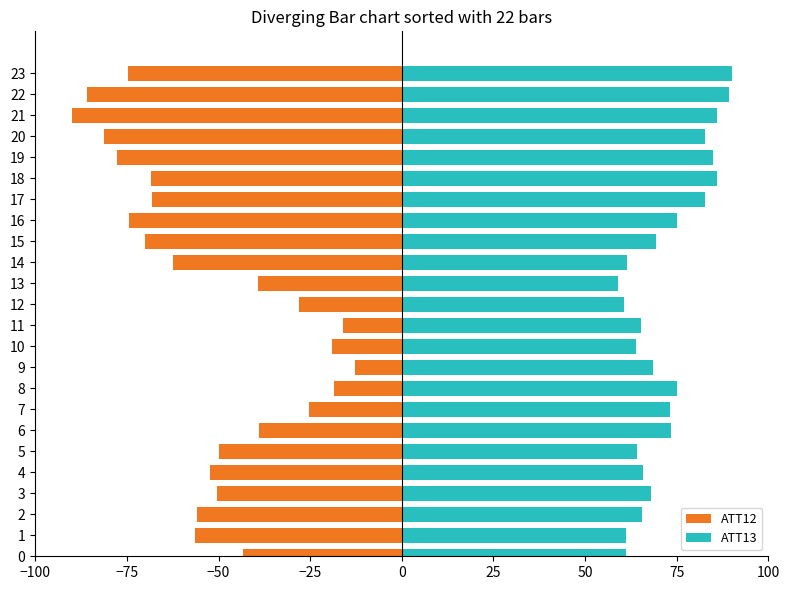

True or false: ATT12 has a value of -100.9 at 14.

False